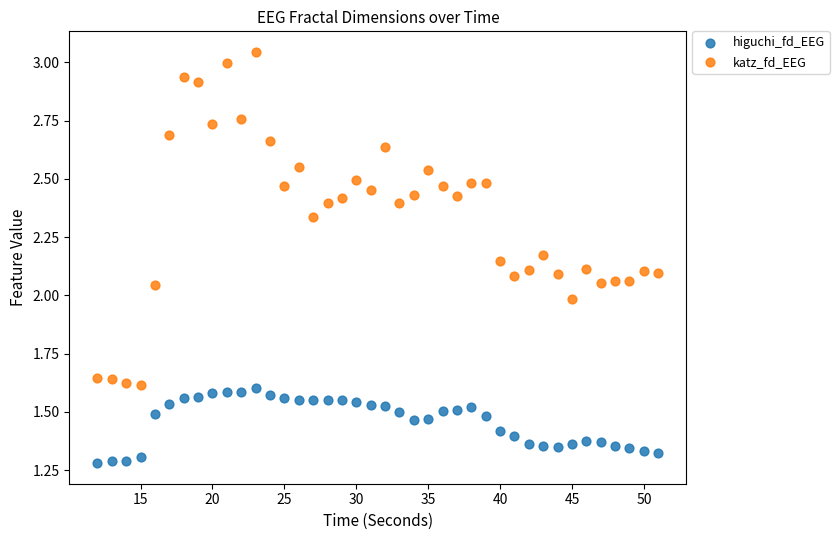

Which series contains the highest Y value?

katz_fd_EEG